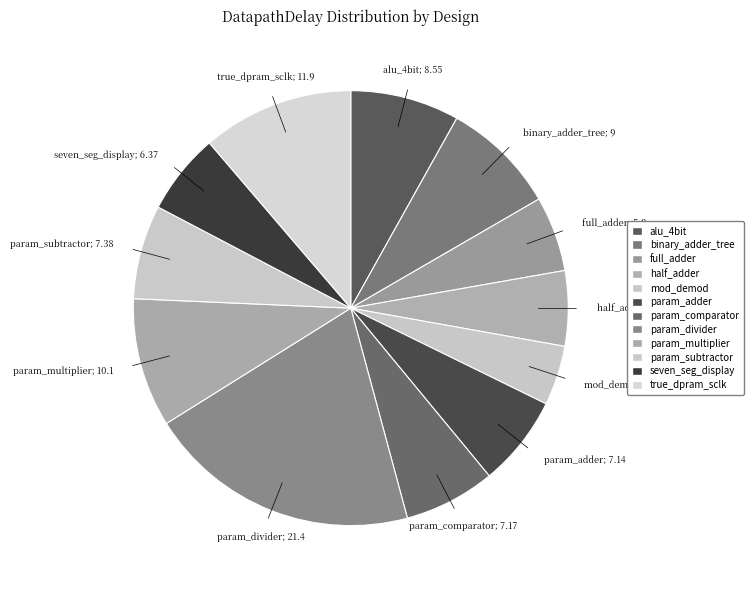

Count the number of slices in the pie.

12